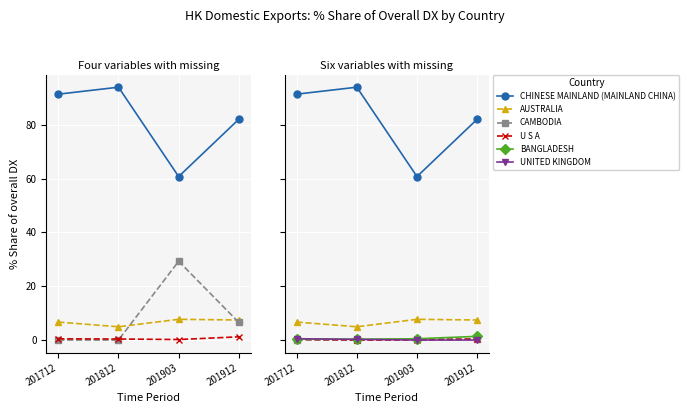

How many interior local peaks does the 201712_% Share series have?

1